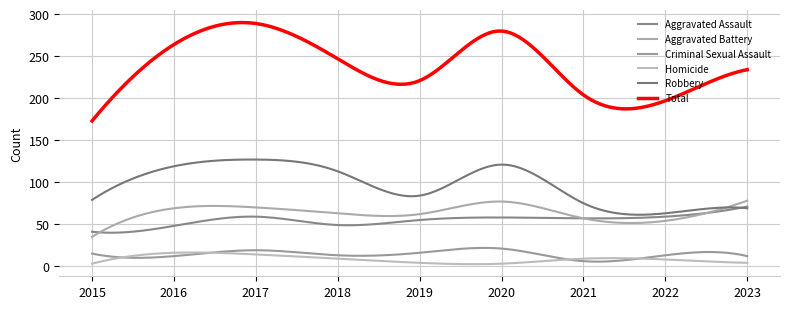

Is this an area chart (filled region under the line)?

No